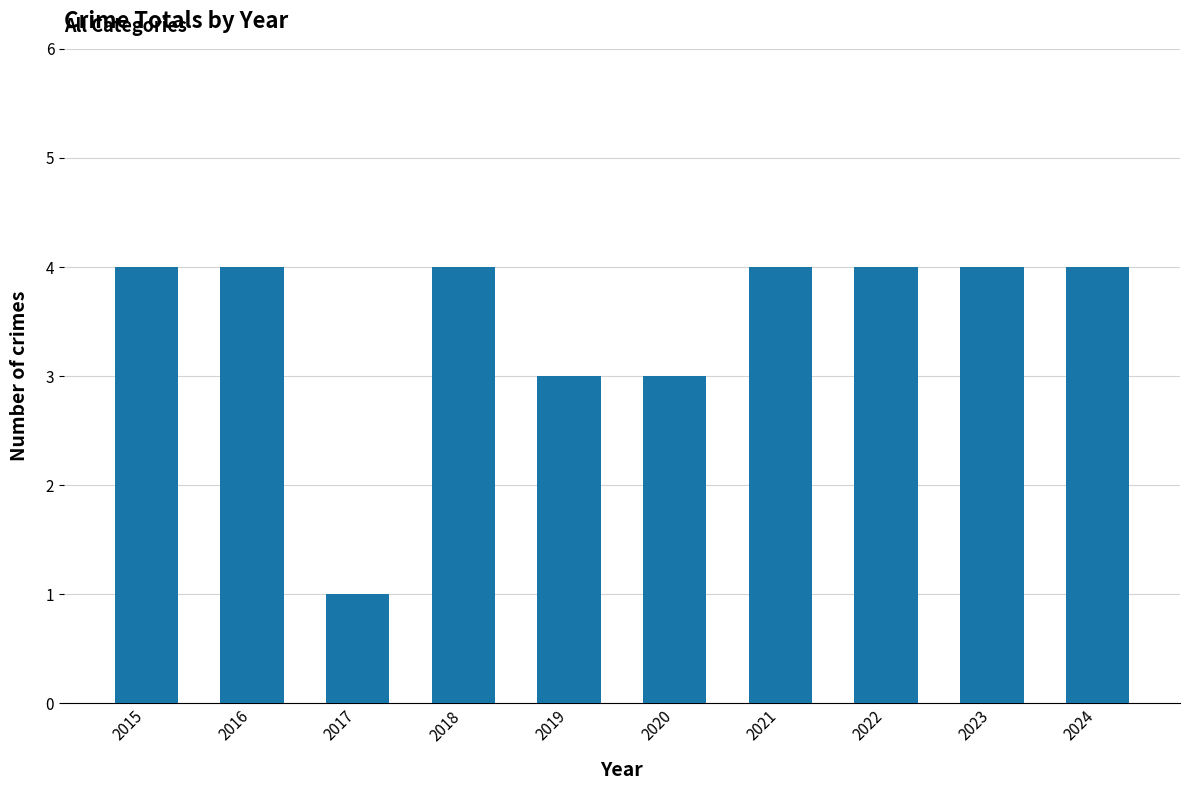

Reading left to right, transcribe all the data shown in this chart.

4	4	1	4	3	3	4	4	4	4